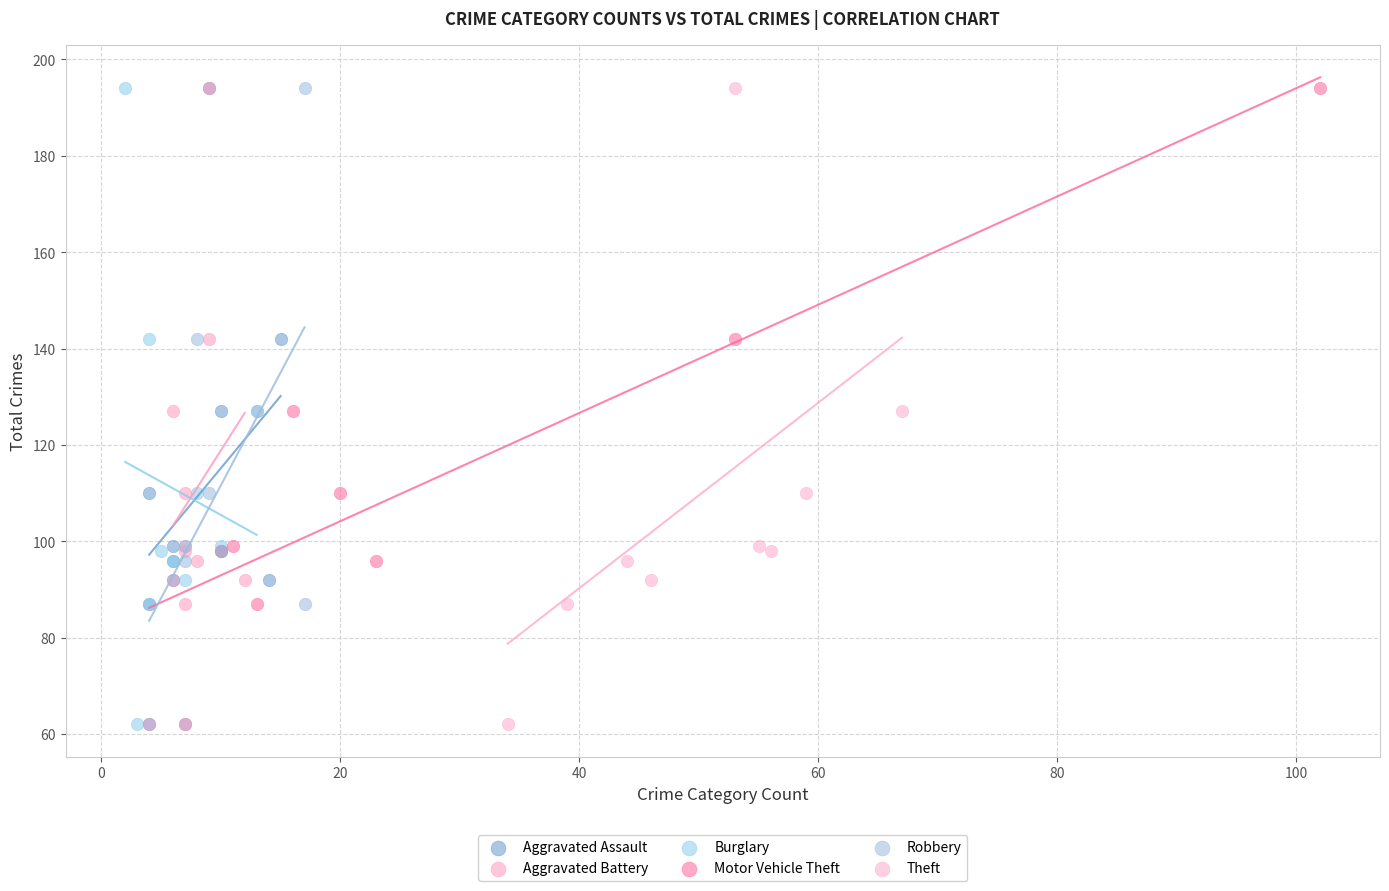

What are all the series names shown in the legend?

Aggravated Assault, Aggravated Battery, Burglary, Motor Vehicle Theft, Robbery, Theft